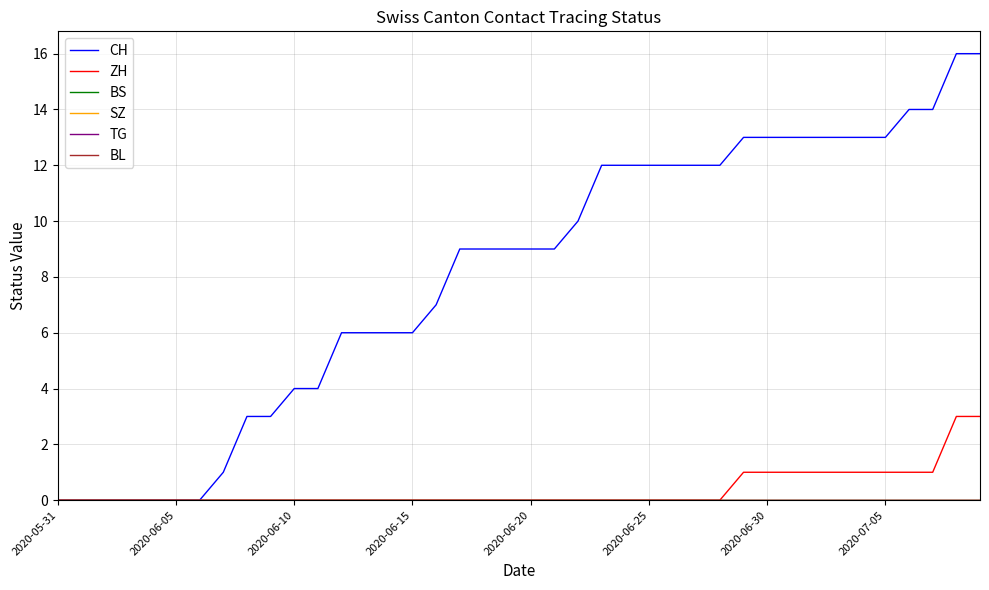

True or false: ZH and CH intersect in this chart.

False